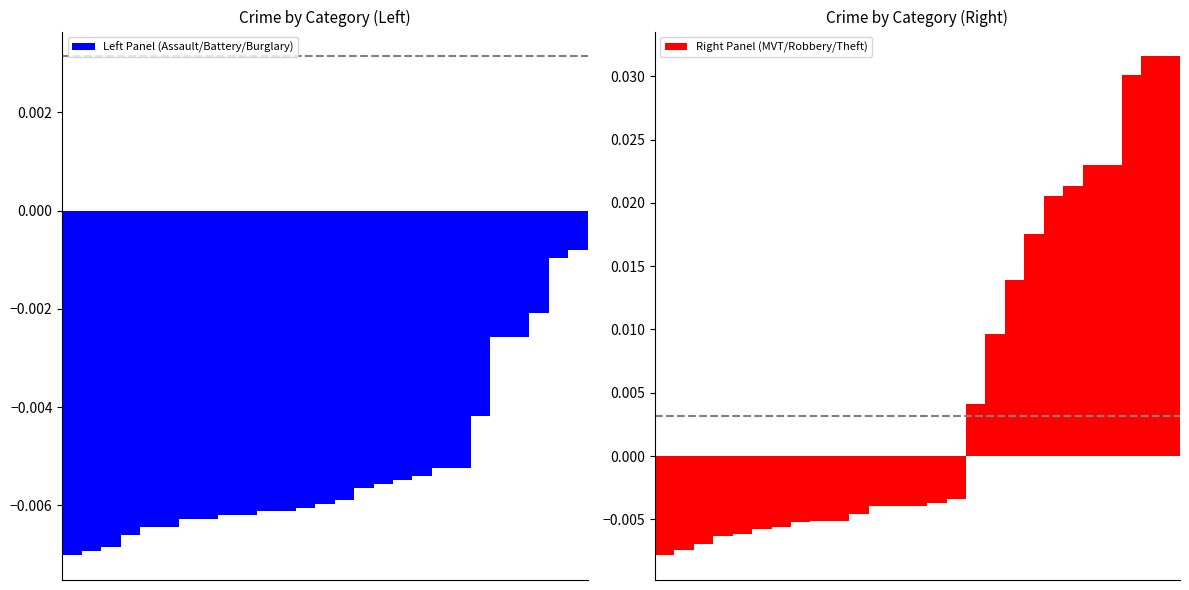

List the series in order of their peak value, highest first.

Right Panel (MVT/Robbery/Theft), Left Panel (Assault/Battery/Burglary)